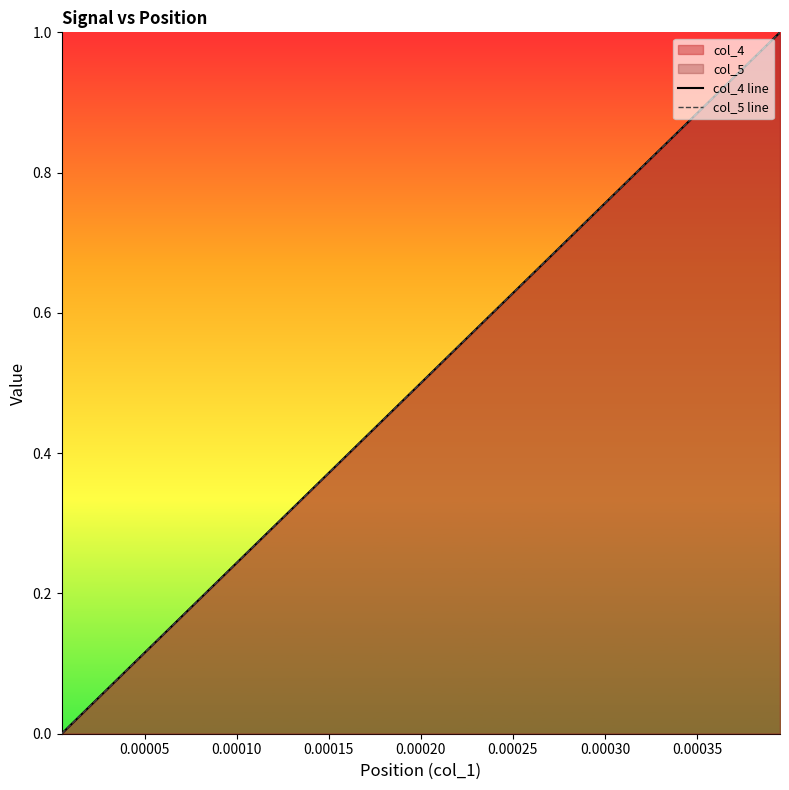

At how many categories does at least one series exceed 0?

39